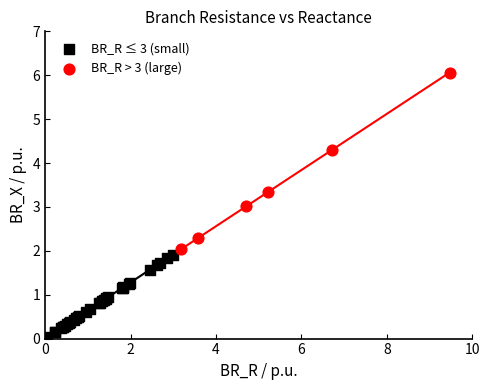

Which series contains the highest Y value?

BR_R > 3 (large)